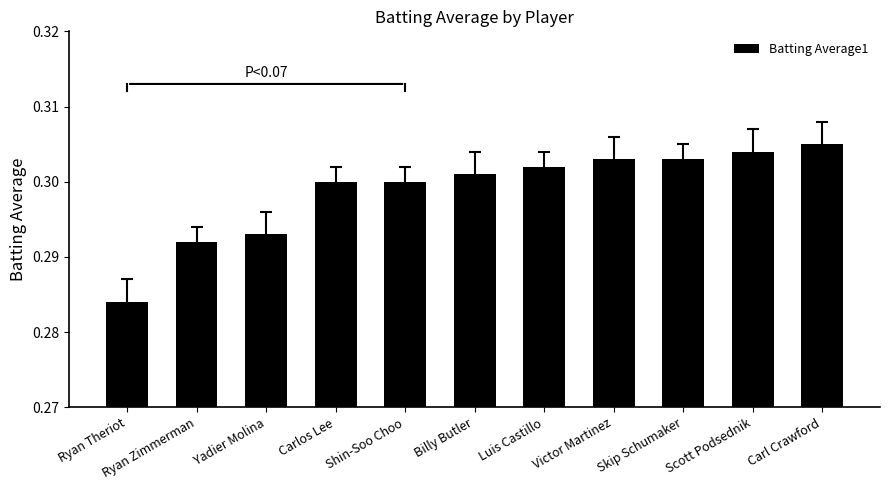

How many values are between 0 and 1?

11